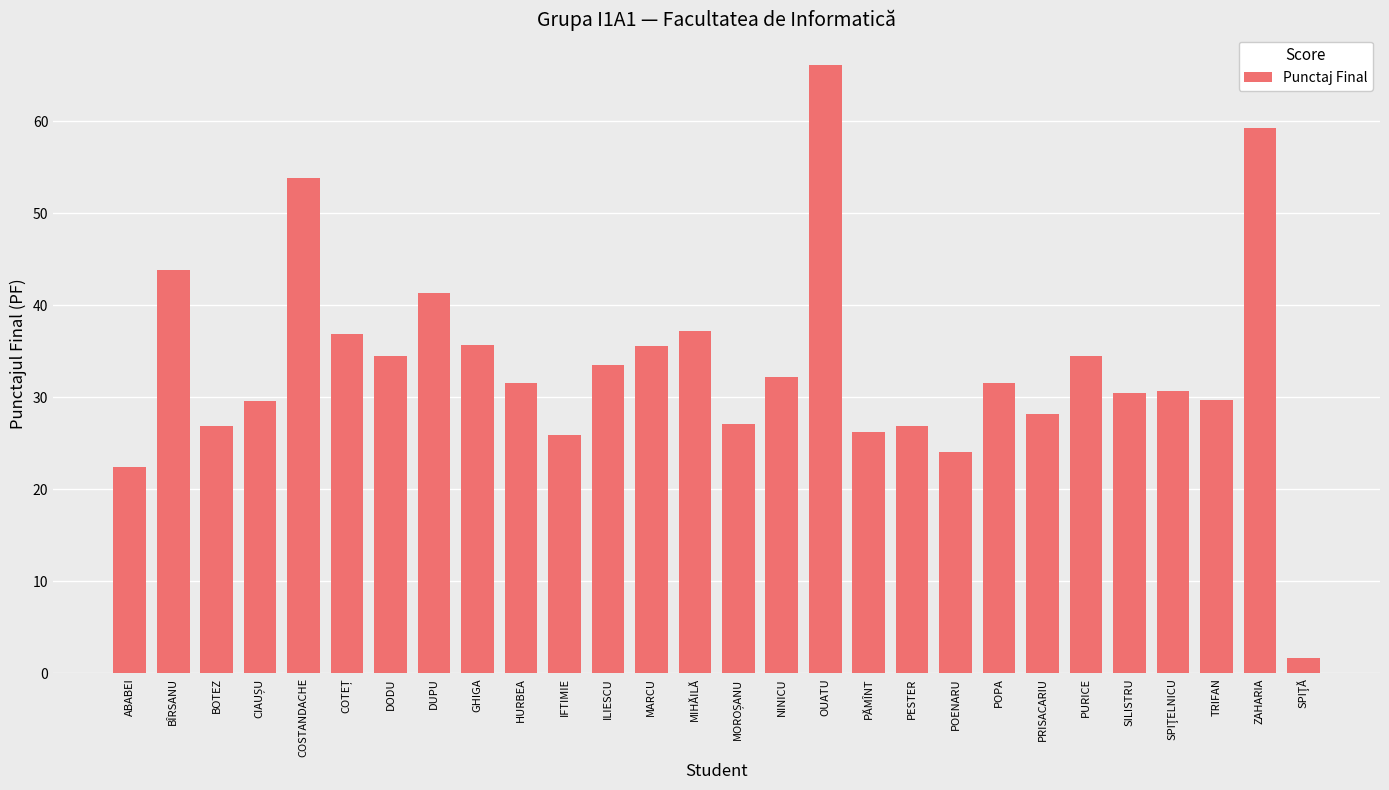

How many bars are there in total?

28